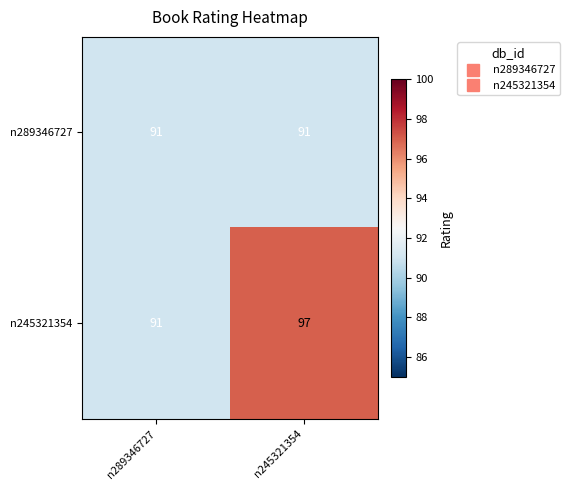

Which series has the largest total across all categories?

n245321354